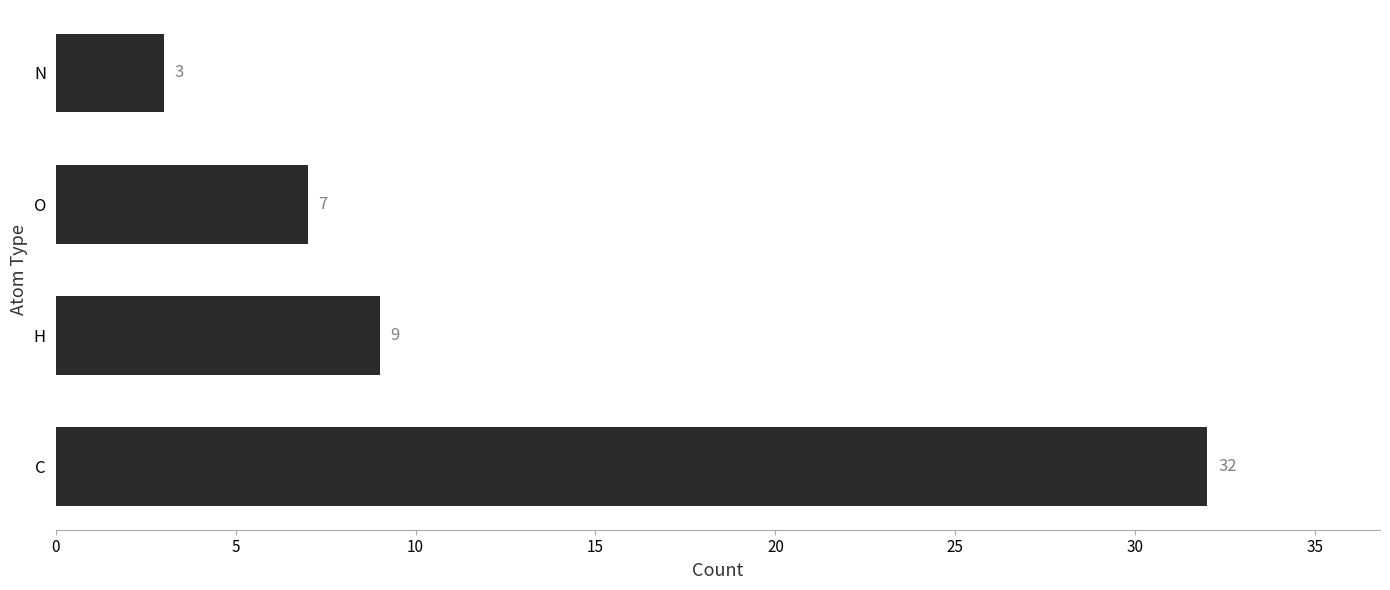

Reading bottom to top, transcribe all the data shown in this chart.

32	9	7	3